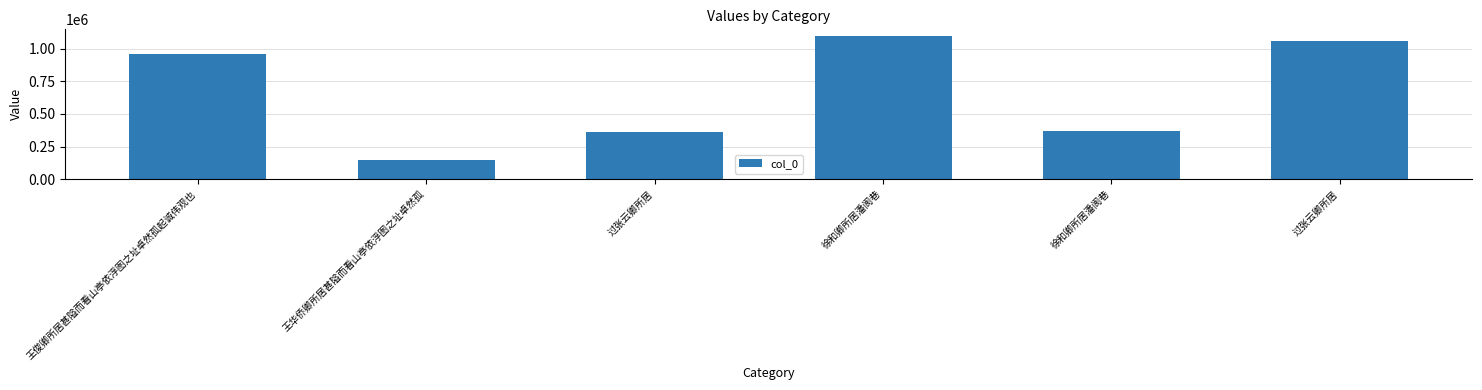

The value at 王俊卿所居甚隘而看山亭依浮图之址卓然孤起诚伟观也 is 961845. True or false?

True